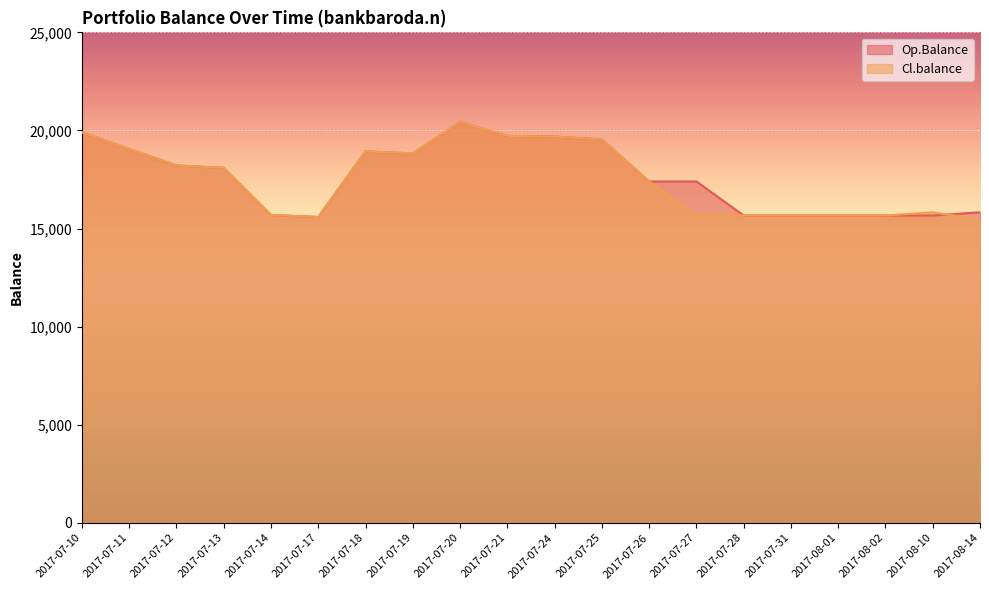

What is the total value across all series at 2017-07-21?

39442.2